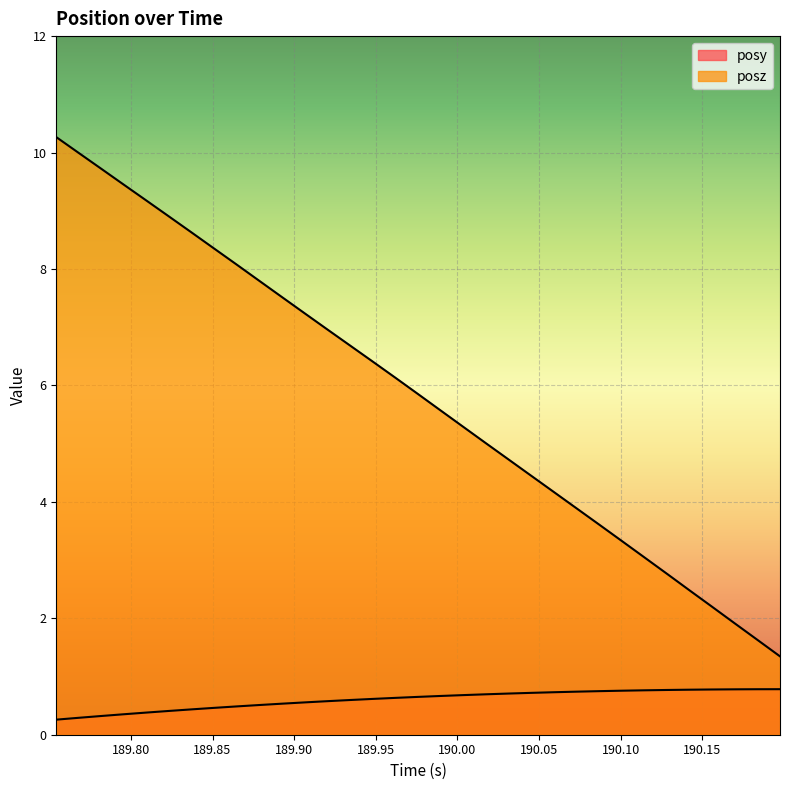

What is the lowest value of the posy series?

0.3